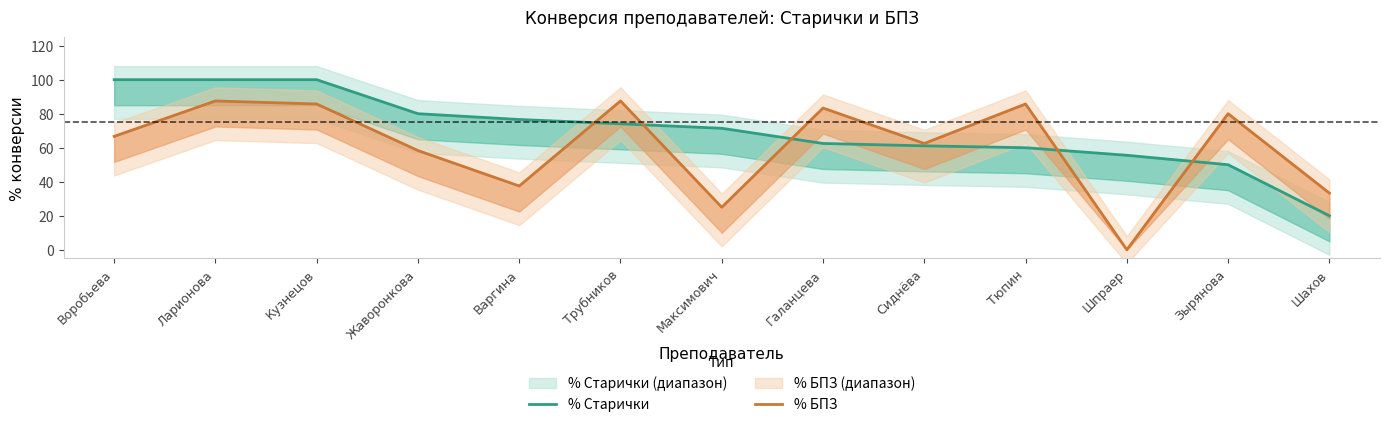

What is the label of the 11th point from the right?

Кузнецов